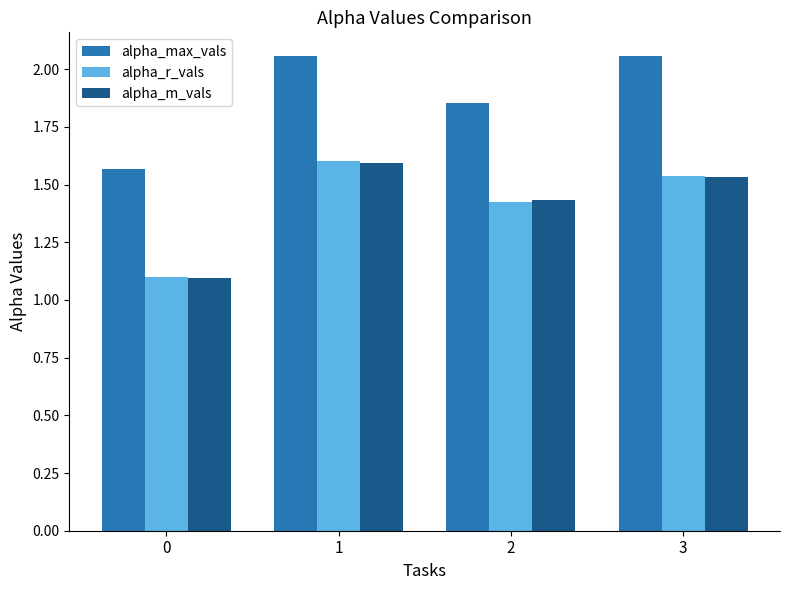

What is the difference between the maximum and minimum values in the alpha_max_vals series?

0.5